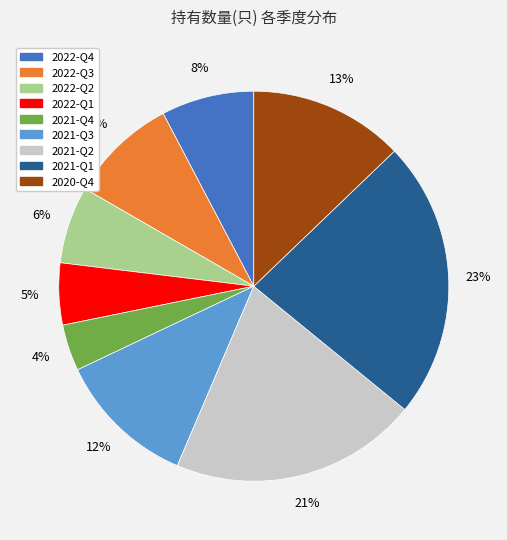

What is the largest slice in the pie chart?

2021-Q1